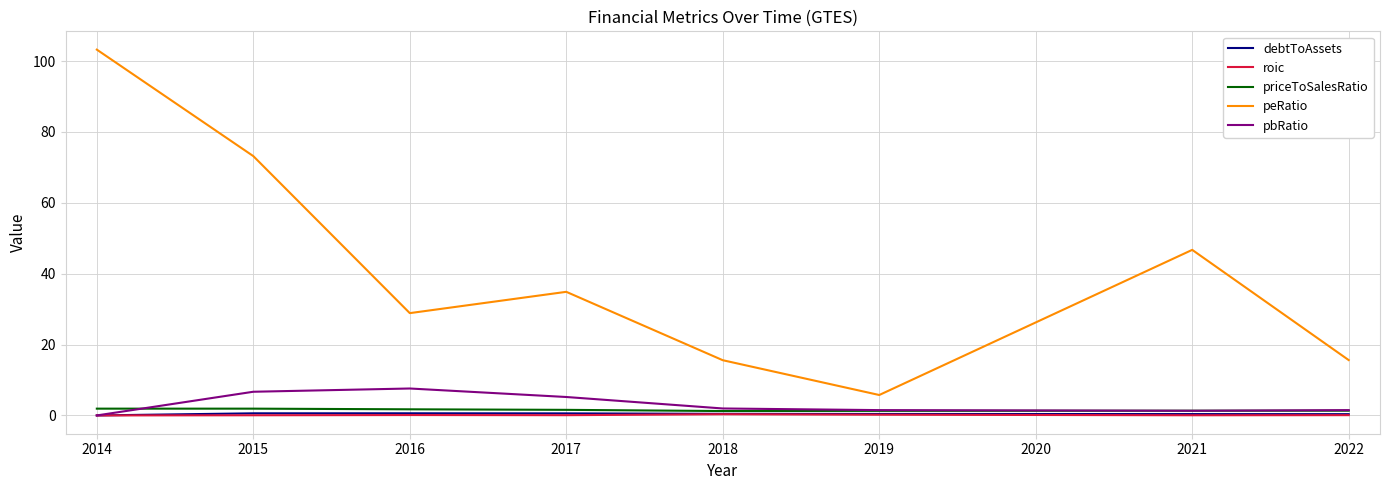

What is the difference between the highest and lowest values at 2019?

5.6